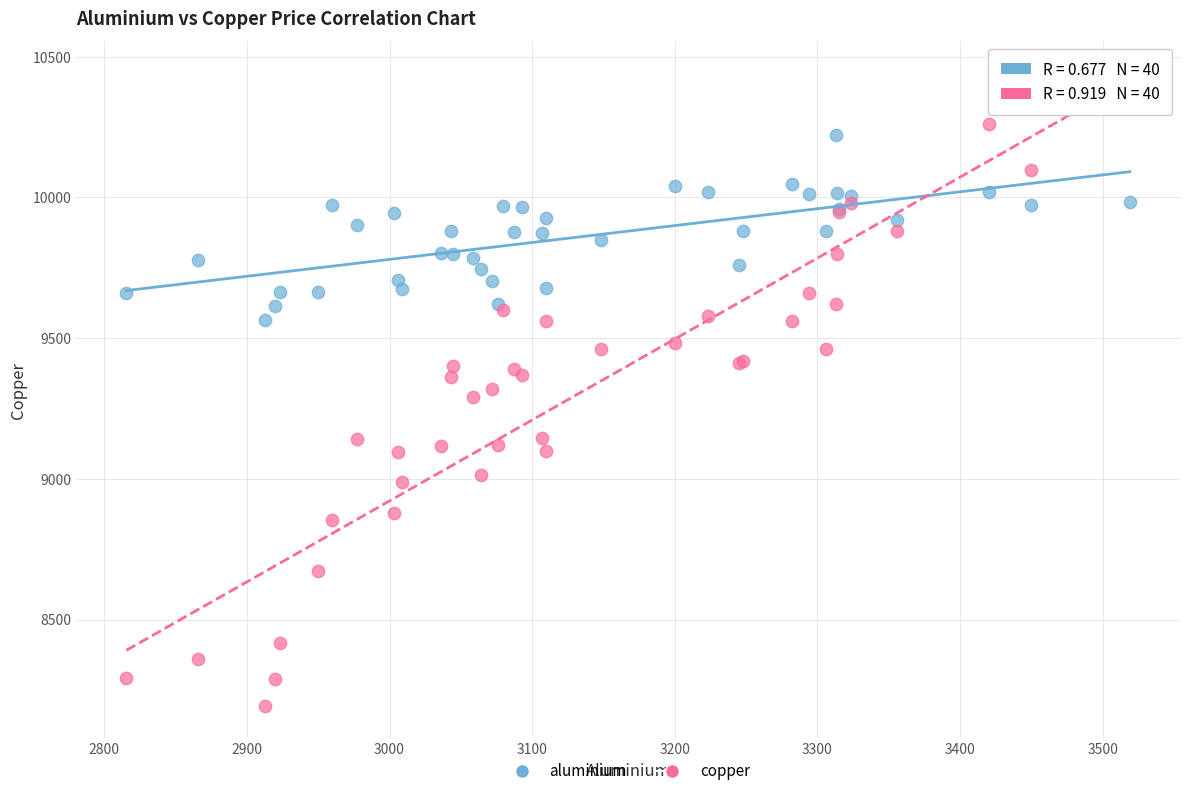

Which series contains the highest Y value?

copper